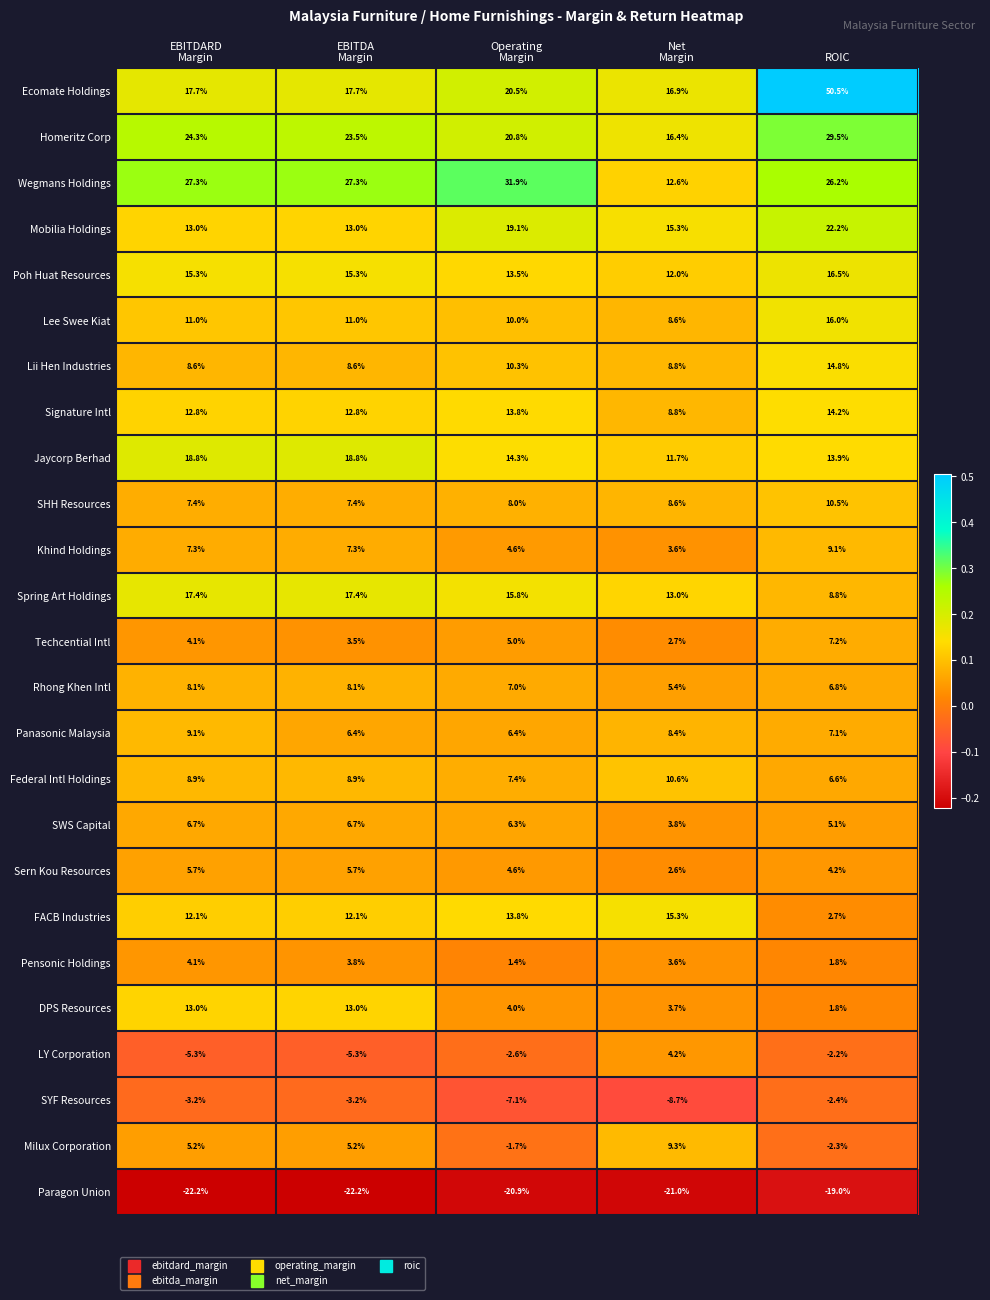

True or false: Rhong Khen Intl has a value of 6.8 at ROIC.

True